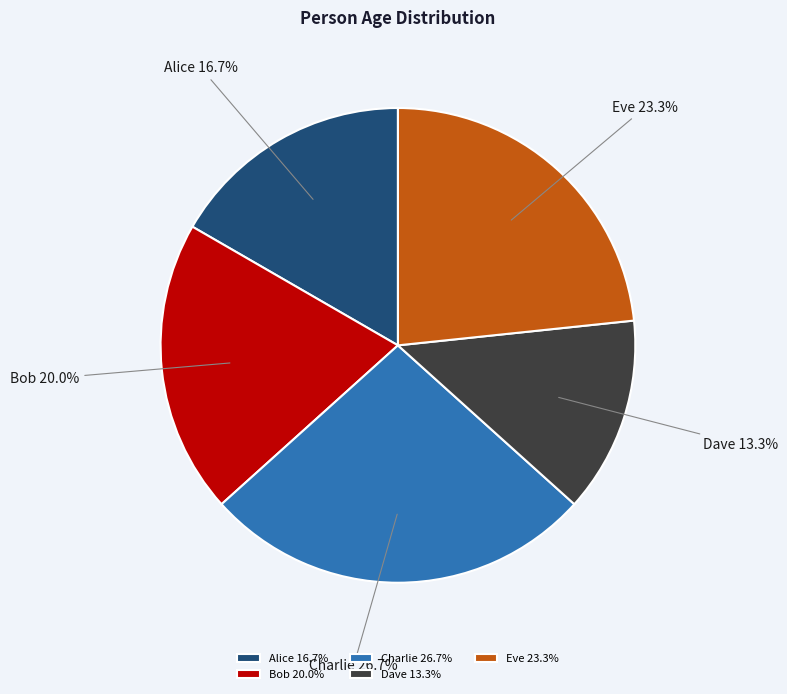

Which has a higher value, Bob or Charlie?

Charlie